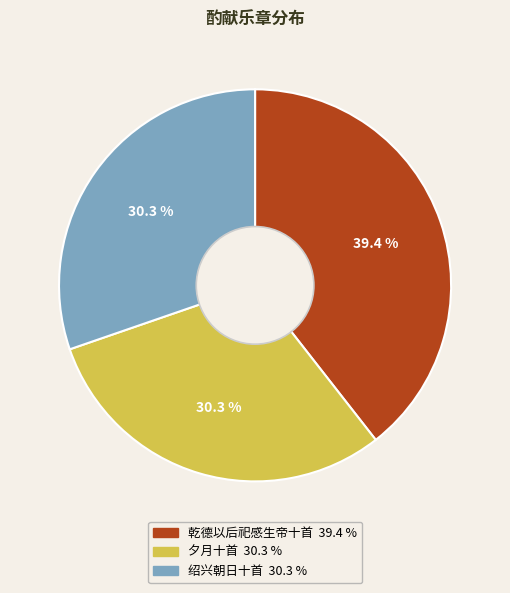

Is there any slice that represents more than half of the pie?

No